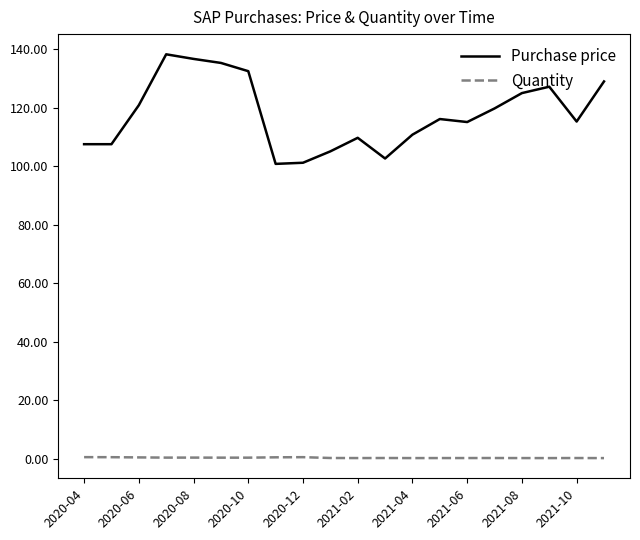

What is the smallest value displayed?

0.3